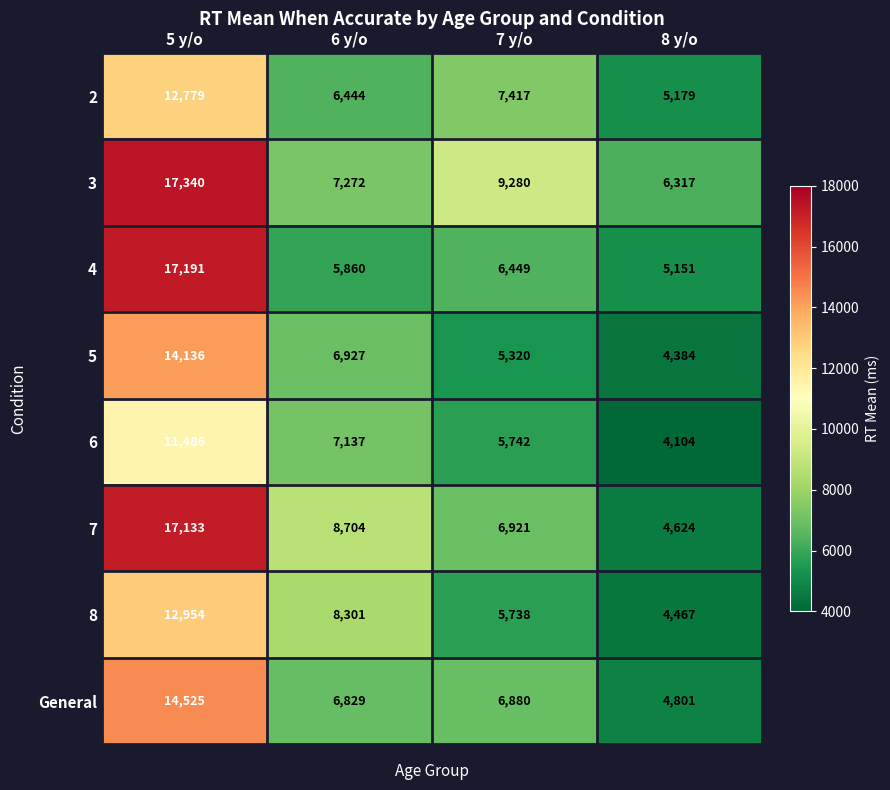

At which category is the sum across all series the highest?

5 y/o